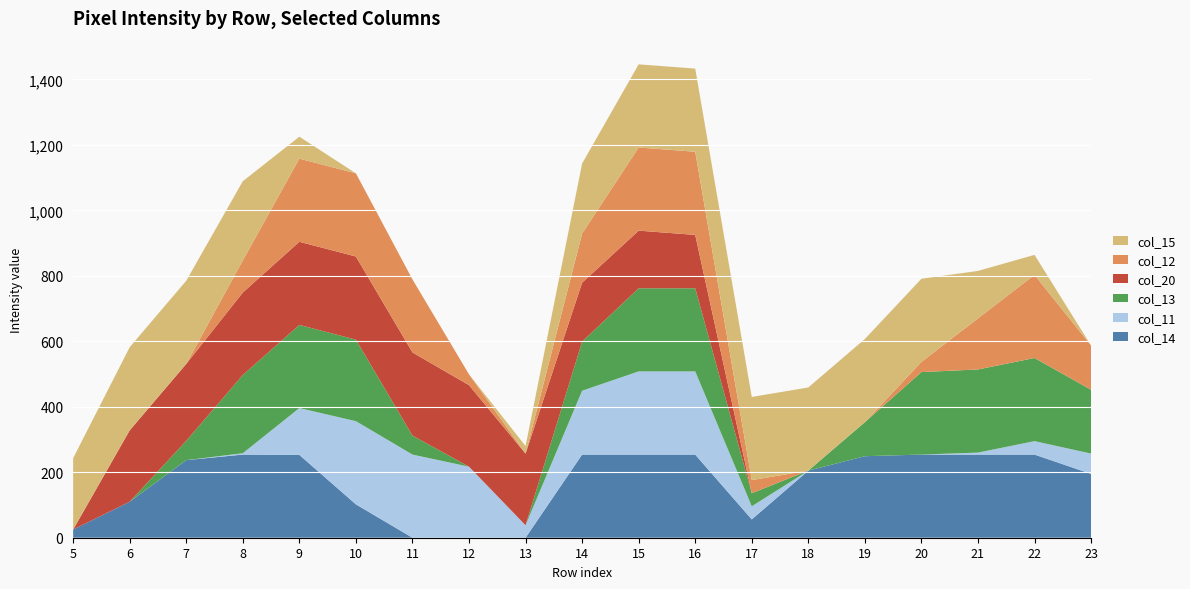

Reading left to right, extract all data points from this chart.

col_14: row_5=25	row_6=110	row_7=237	row_8=254	row_9=253	row_10=102	row_11=0	row_12=0	row_13=0	row_14=254	row_15=254	row_16=254	row_17=56	row_18=205	row_19=249	row_20=254	row_21=254	row_22=254	row_23=195
col_11: row_5=0	row_6=0	row_7=0	row_8=4	row_9=143	row_10=254	row_11=254	row_12=217	row_13=38	row_14=195	row_15=254	row_16=254	row_17=40	row_18=0	row_19=0	row_20=0	row_21=6	row_22=41	row_23=62
col_13: row_5=0	row_6=0	row_7=59	row_8=239	row_9=254	row_10=249	row_11=58	row_12=0	row_13=0	row_14=150	row_15=254	row_16=254	row_17=40	row_18=0	row_19=104	row_20=252	row_21=254	row_22=254	row_23=195
col_20: row_5=0	row_6=218	row_7=235	row_8=252	row_9=254	row_10=254	row_11=254	row_12=249	row_13=219	row_14=180	row_15=176	row_16=163	row_17=0	row_18=0	row_19=0	row_20=0	row_21=0	row_22=0	row_23=0
col_12: row_5=0	row_6=0	row_7=0	row_8=98	row_9=254	row_10=254	row_11=223	row_12=33	row_13=0	row_14=150	row_15=254	row_16=254	row_17=40	row_18=0	row_19=0	row_20=31	row_21=156	row_22=254	row_23=135
col_15: row_5=218	row_6=254	row_7=254	row_8=242	row_9=67	row_10=0	row_11=0	row_12=0	row_13=23	row_14=214	row_15=254	row_16=254	row_17=254	row_18=254	row_19=254	row_20=254	row_21=145	row_22=61	row_23=0